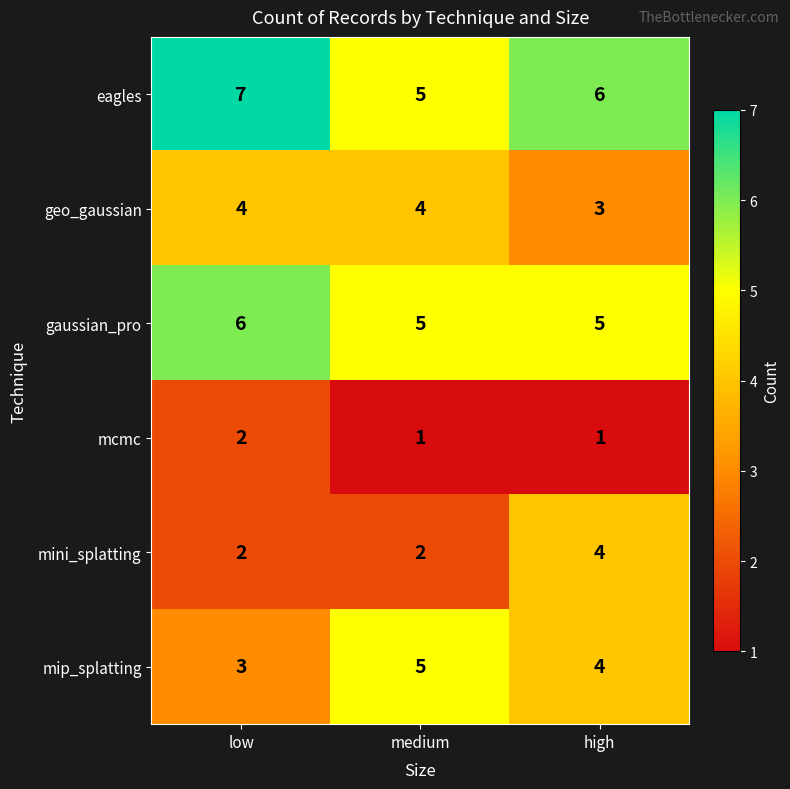

How many values in the eagles series are below 6?

1